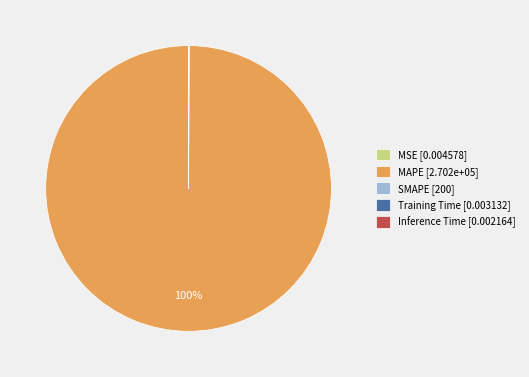

Which slice represents more than half of the pie?

MAPE